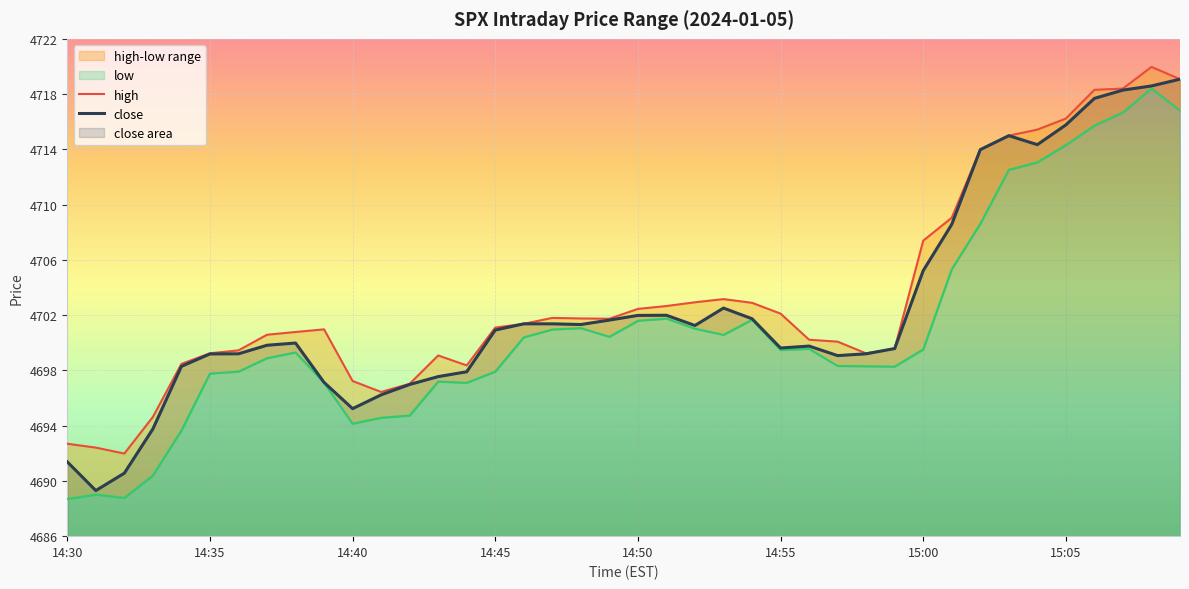

What value does the close series have at 14:40?

4695.2